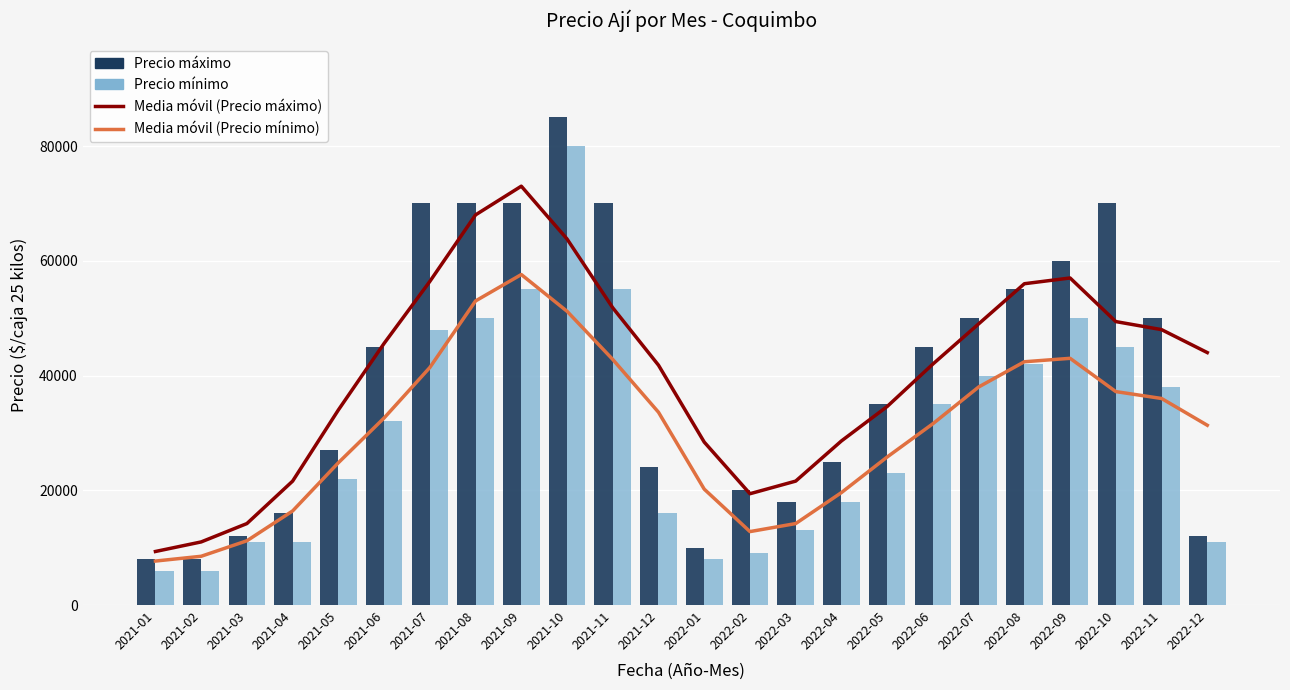

At which category is the sum across all series the highest?

2021-10